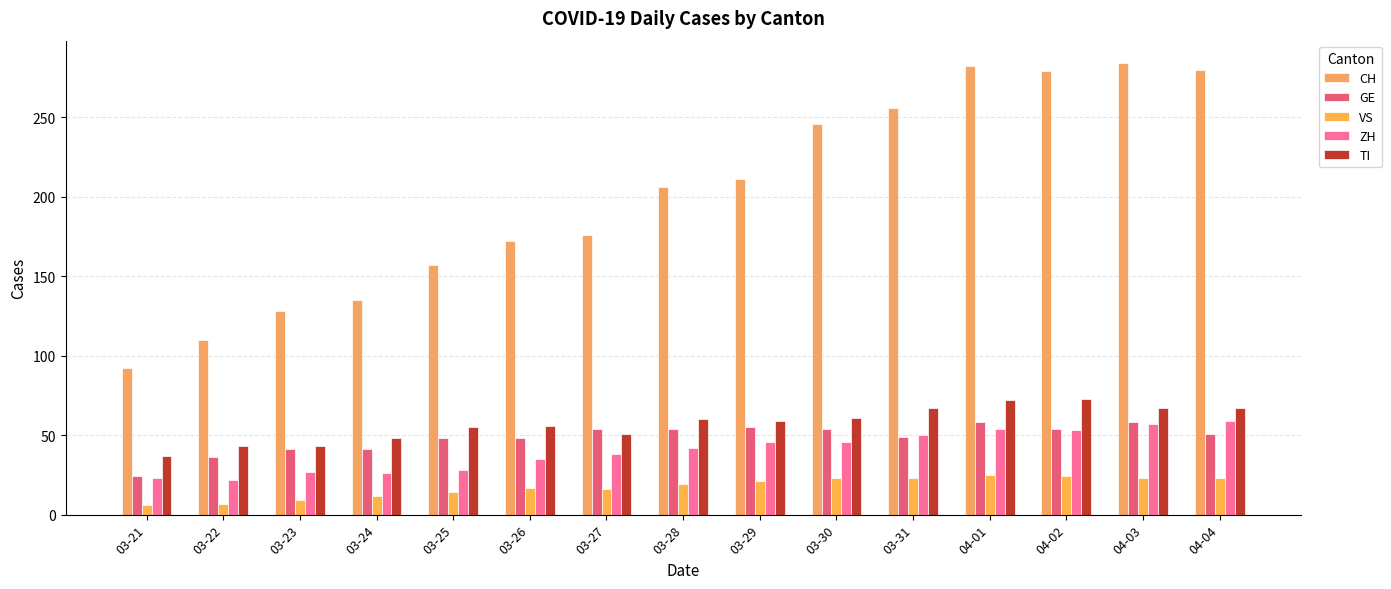

What is the difference between the second highest and second lowest values in the TI series?

29